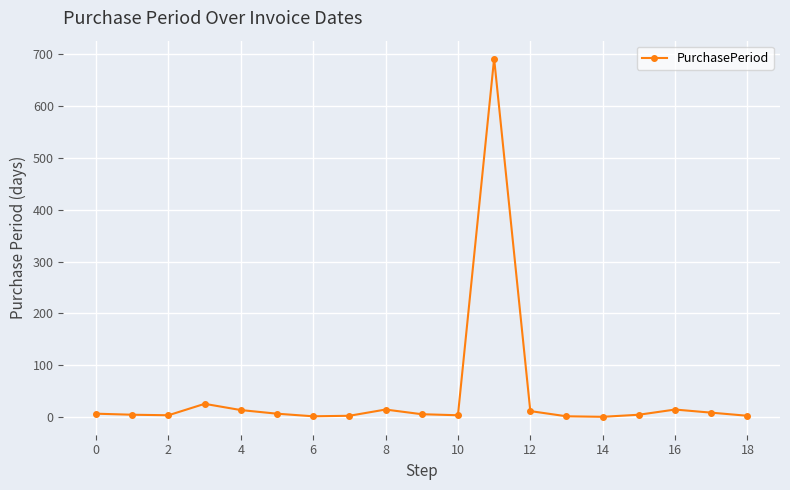

What is the difference between the maximum and minimum values?

690